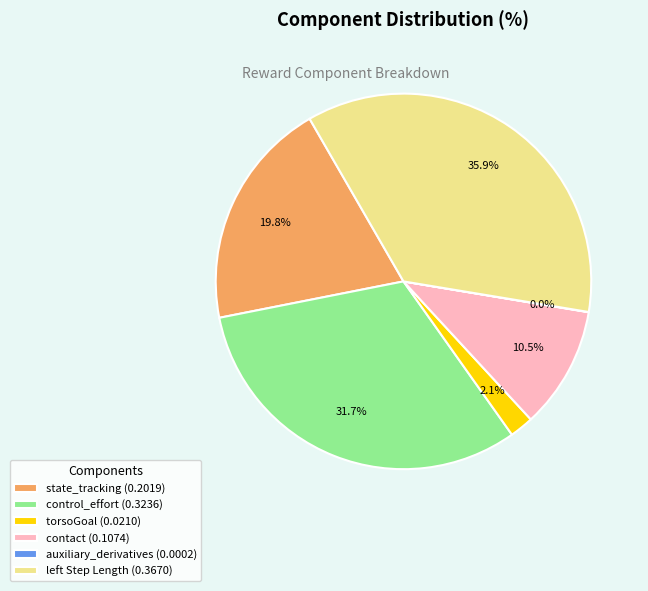

Which category has the biggest portion of the pie?

left Step Length